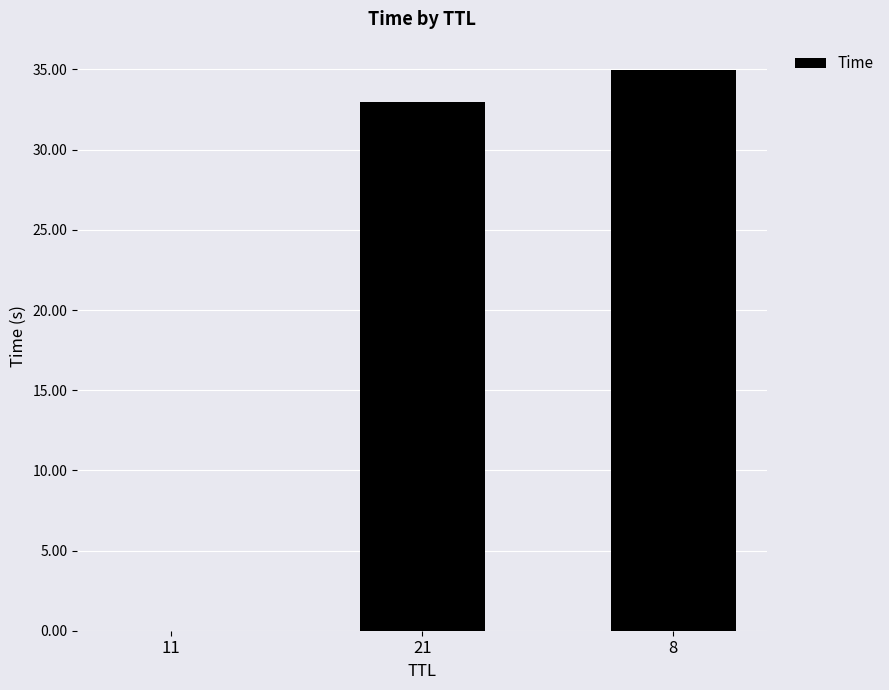

What is the maximum value shown in the chart?

35.0